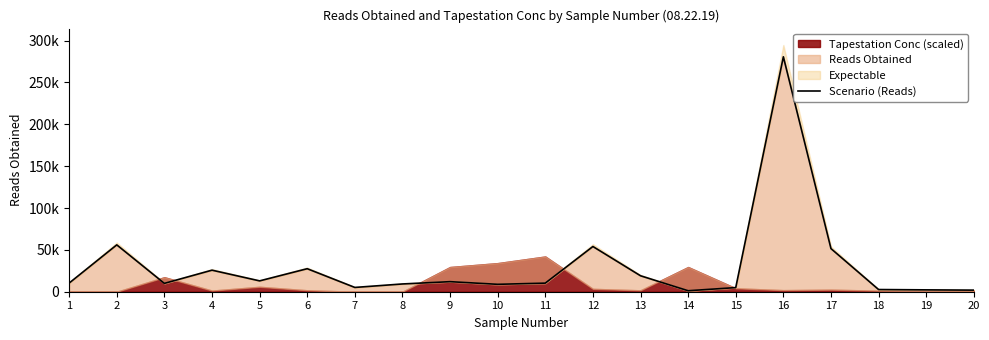

Which label corresponds to the largest value in the chart?

16